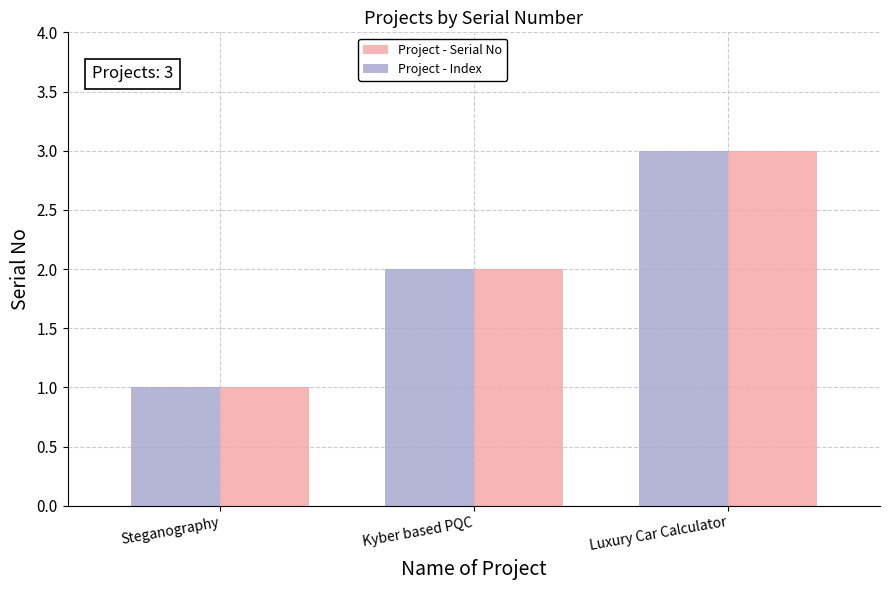

Rank the categories by Project - Index value from lowest to highest.

Steganography, Kyber based PQC, Luxury Car Calculator